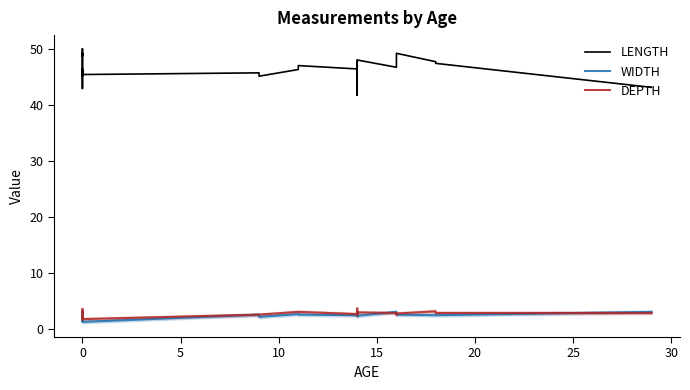

True or false: DEPTH and LENGTH cross at least once.

False